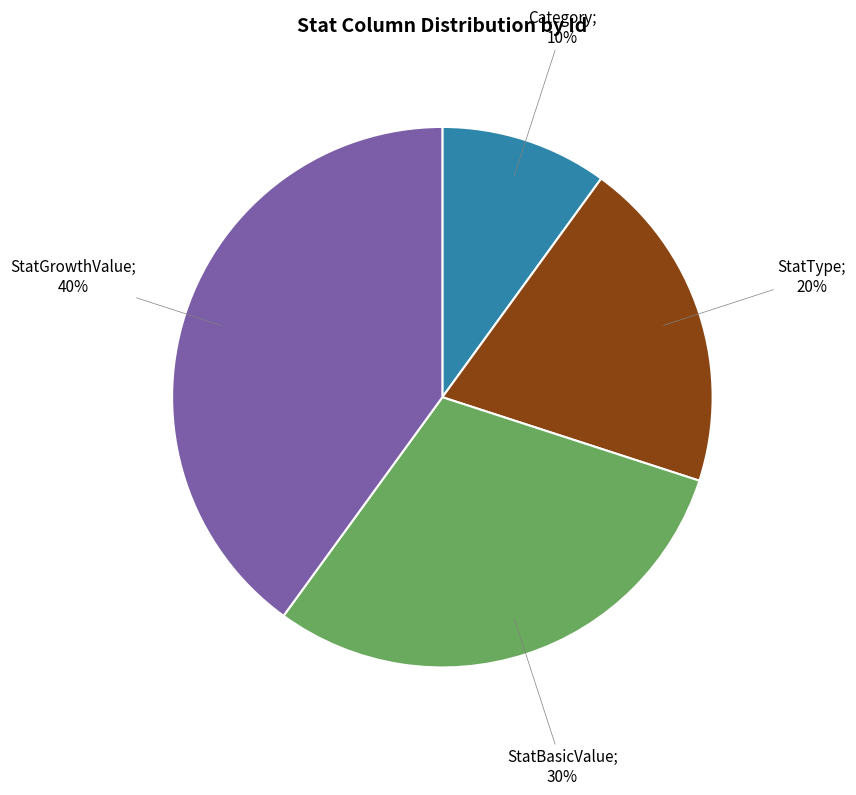

Does any single category account for the majority?

No